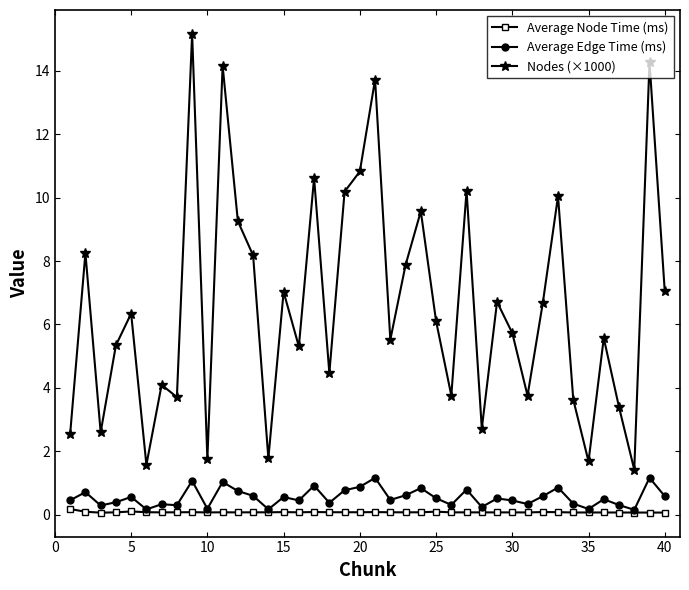

Which series has the largest range (max minus min)?

Nodes (×1000)